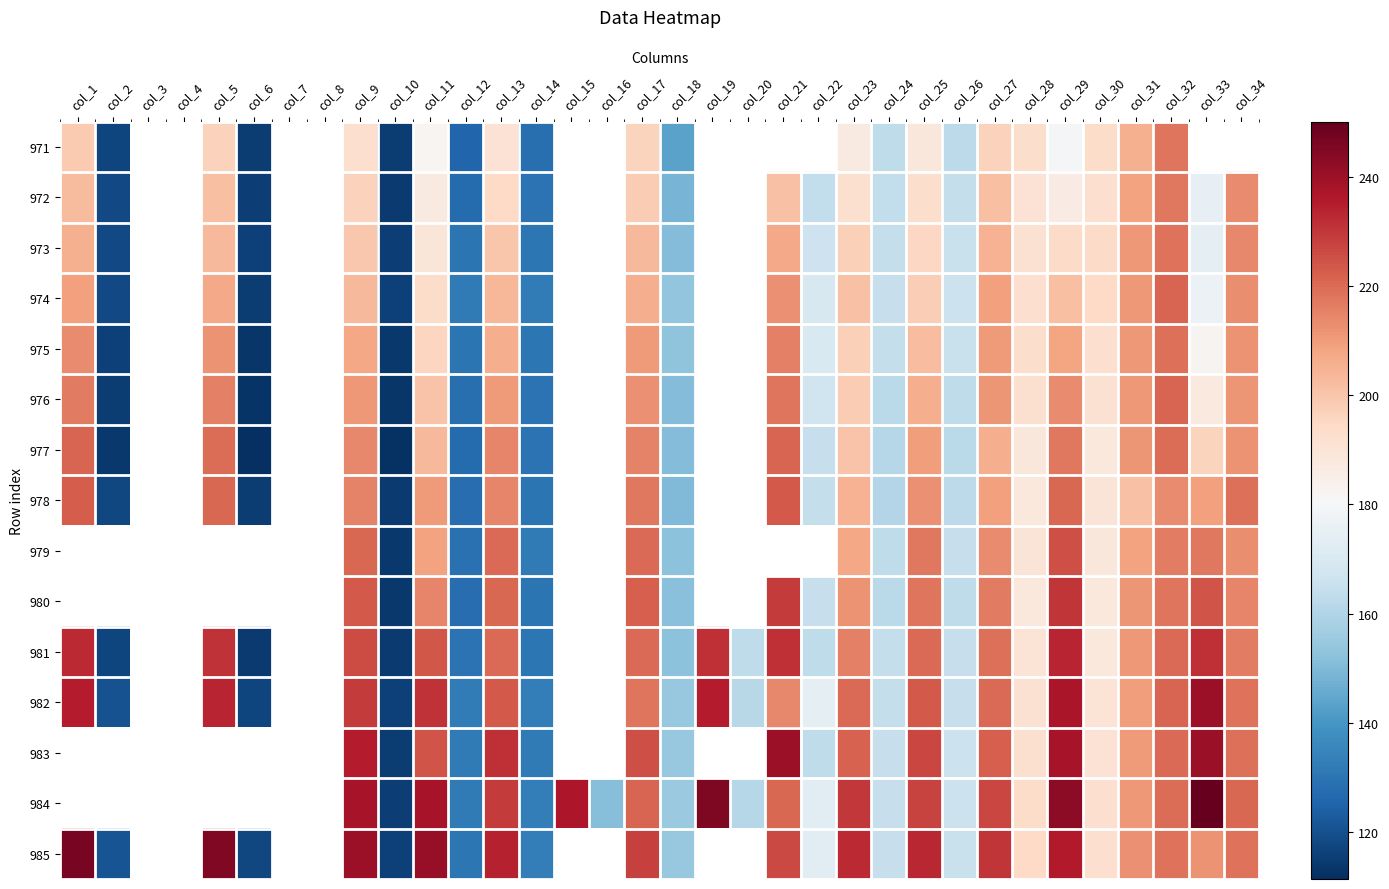

How many series are shown in this chart?

15